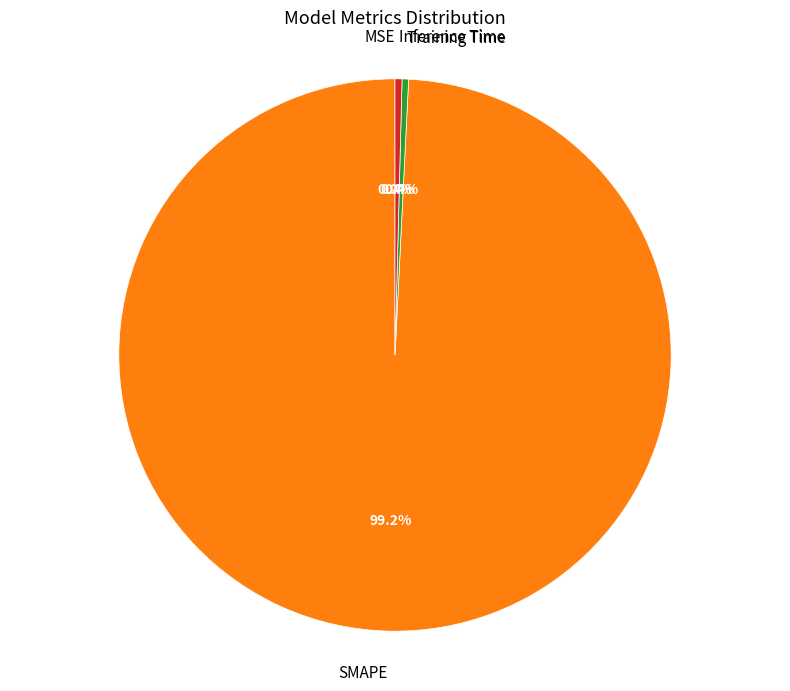

To the nearest percent, what is the average slice percentage?

25%